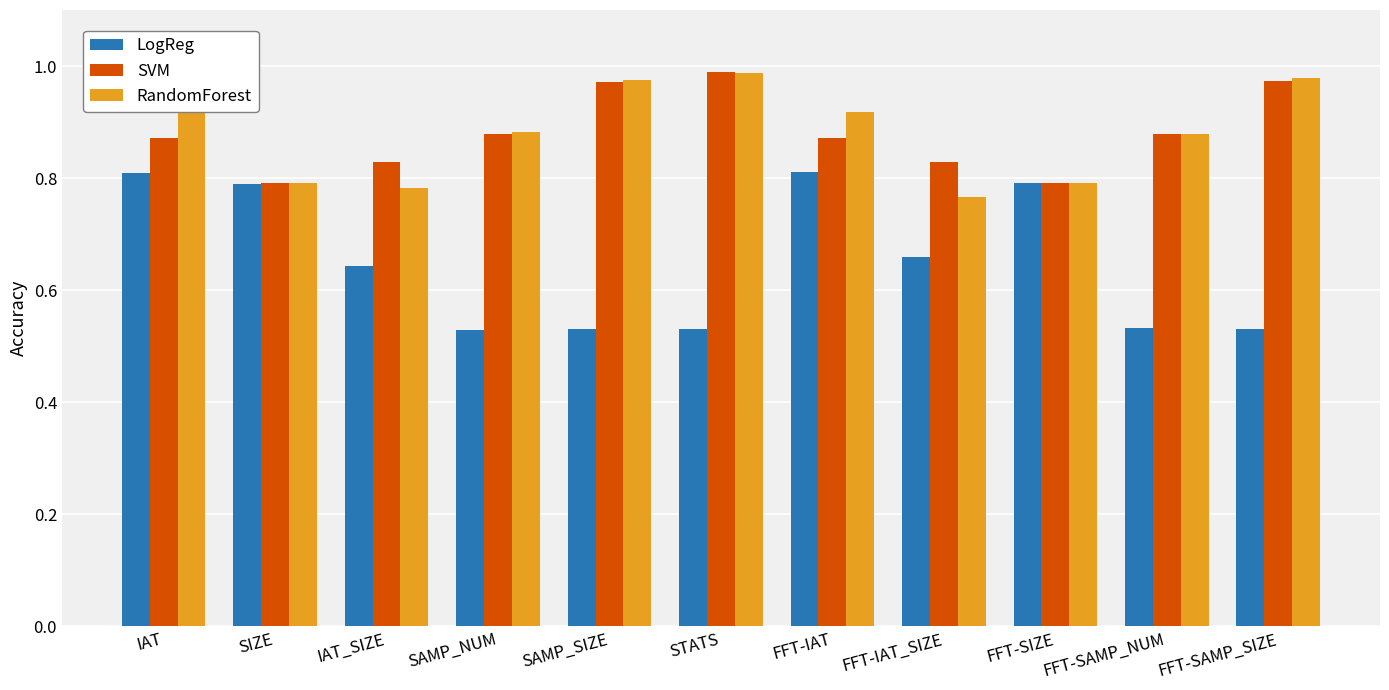

Which series changed the most between SIZE and SAMP_NUM?

LogReg